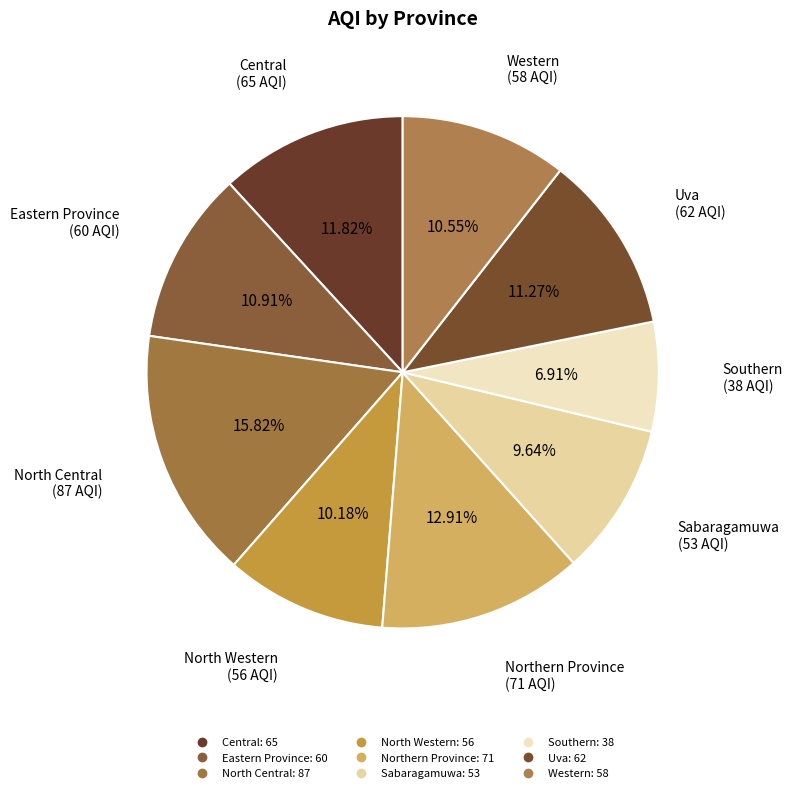

To the nearest percent, what portion does Sabaragamuwa represent?

10%